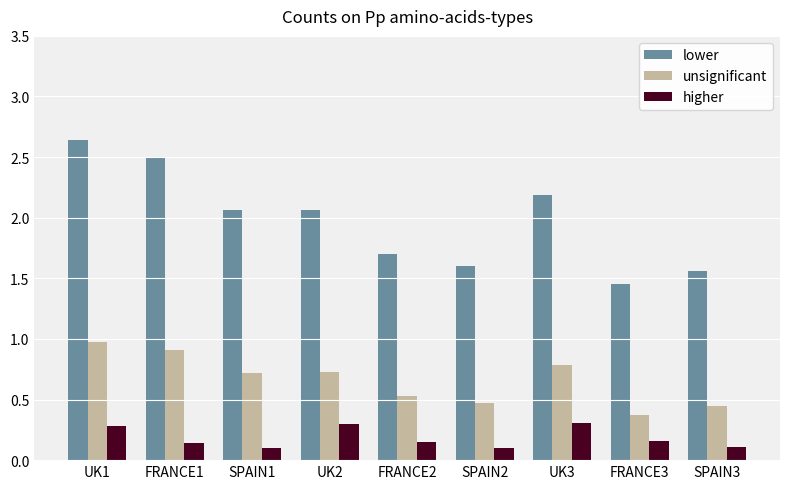

At which category is the sum across all series the highest?

UK1